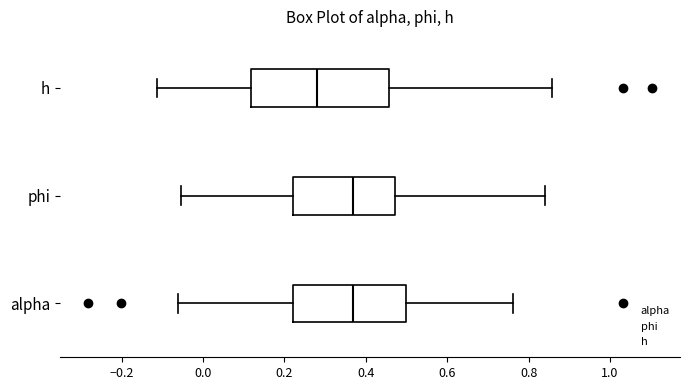

Reading bottom to top, read every box against the x-axis: the position of its median line, the range the box covers, and the ends of its whiskers. The values are not printed on the chart, so give them approximately, as read against the axis.

alpha: median 0.36, box 0.22 to 0.50, whiskers -0.06 to 0.76
phi: median 0.36, box 0.22 to 0.48, whiskers -0.06 to 0.84
h: median 0.28, box 0.12 to 0.46, whiskers -0.12 to 0.86